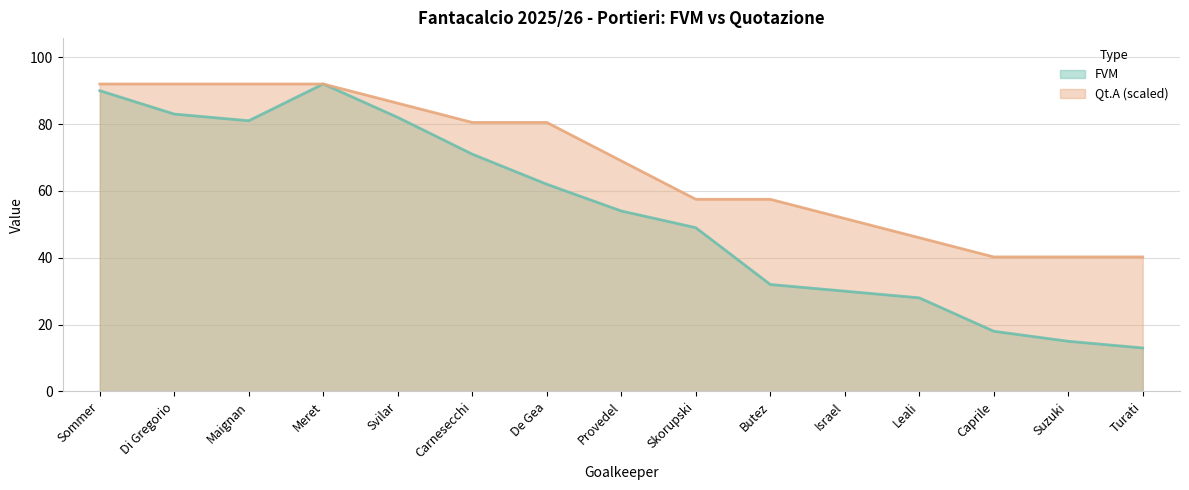

At how many categories does at least one series exceed 73?

7